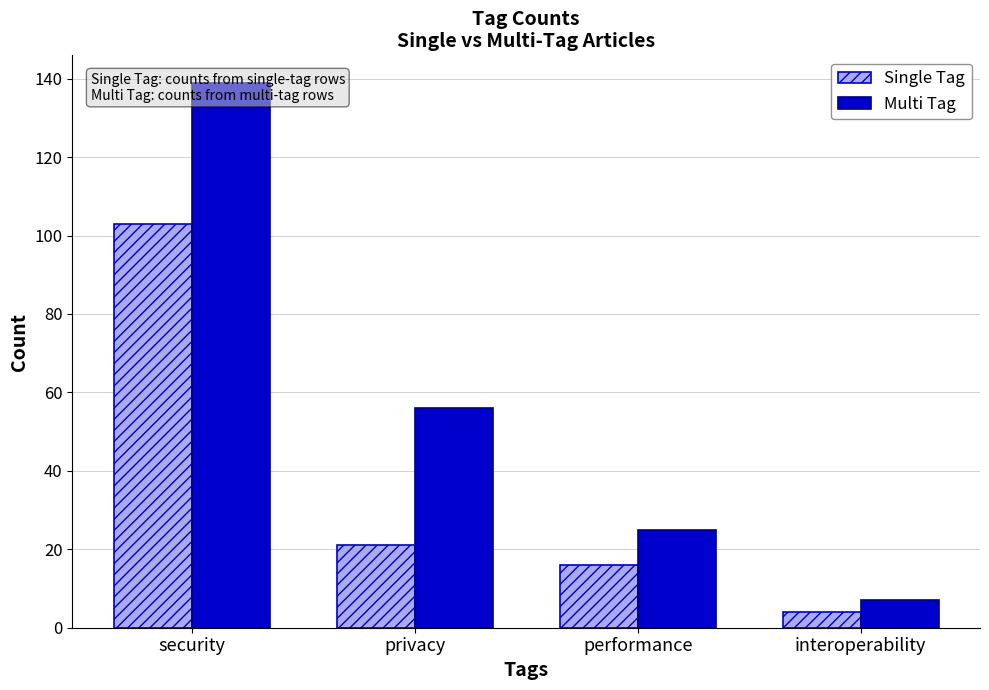

Which category has the highest value across all series?

security